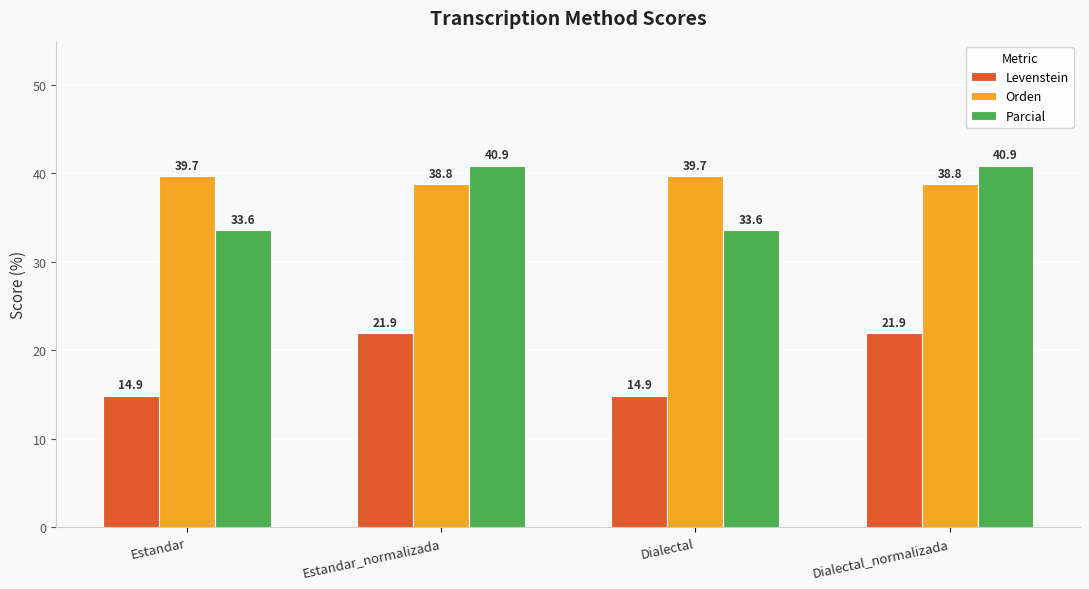

Which series has the largest total across all categories?

Orden